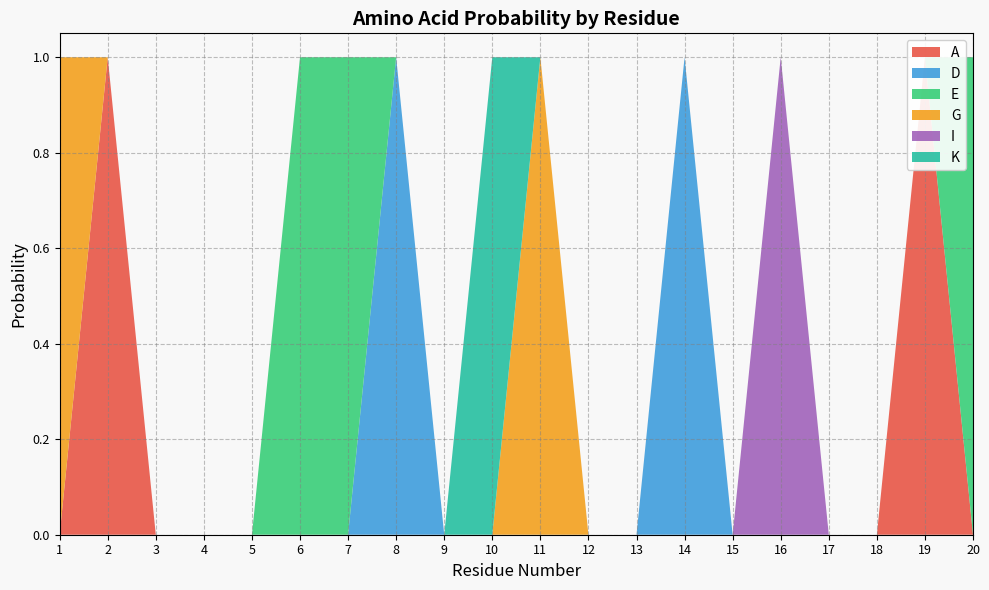

Reading left to right, transcribe all the data shown in this chart.

A: 0	1	0	0	0	0	0	0	0	0	0	0	0	0	0	0	0	0	1	0
D: 0	0	0	0	0	0	0	1	0	0	0	0	0	1	0	0	0	0	0	0
E: 0	0	0	0	0	1	1	0	0	0	0	0	0	0	0	0	0	0	0	1
G: 1	0	0	0	0	0	0	0	0	0	1	0	0	0	0	0	0	0	0	0
I: 0	0	0	0	0	0	0	0	0	0	0	0	0	0	0	1	0	0	0	0
K: 0	0	0	0	0	0	0	0	0	1	0	0	0	0	0	0	0	0	0	0